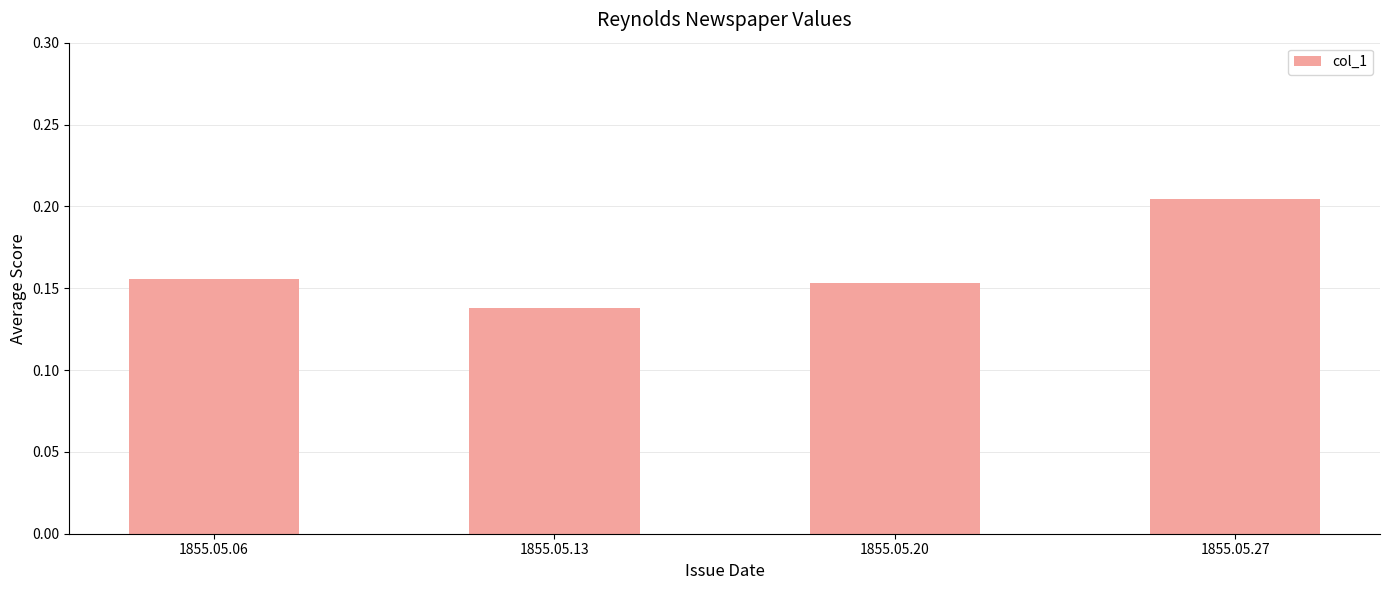

What is the change in value from 1855.05.13 to 1855.05.27?

+0.1